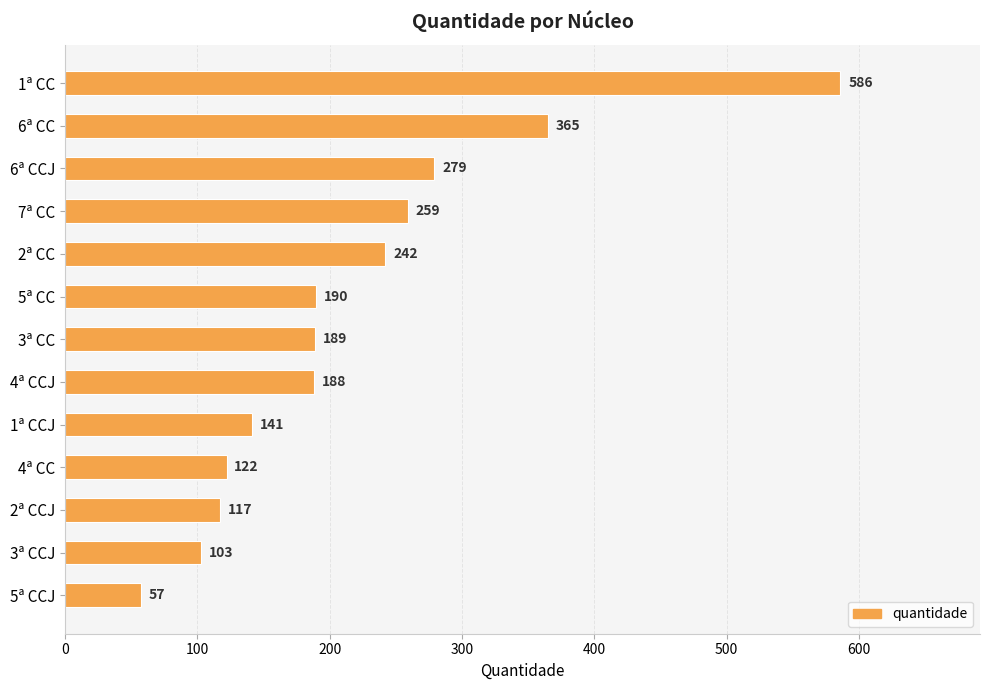

What is the ratio of the value at 7ª CC to the value at 6ª CCJ?

0.9